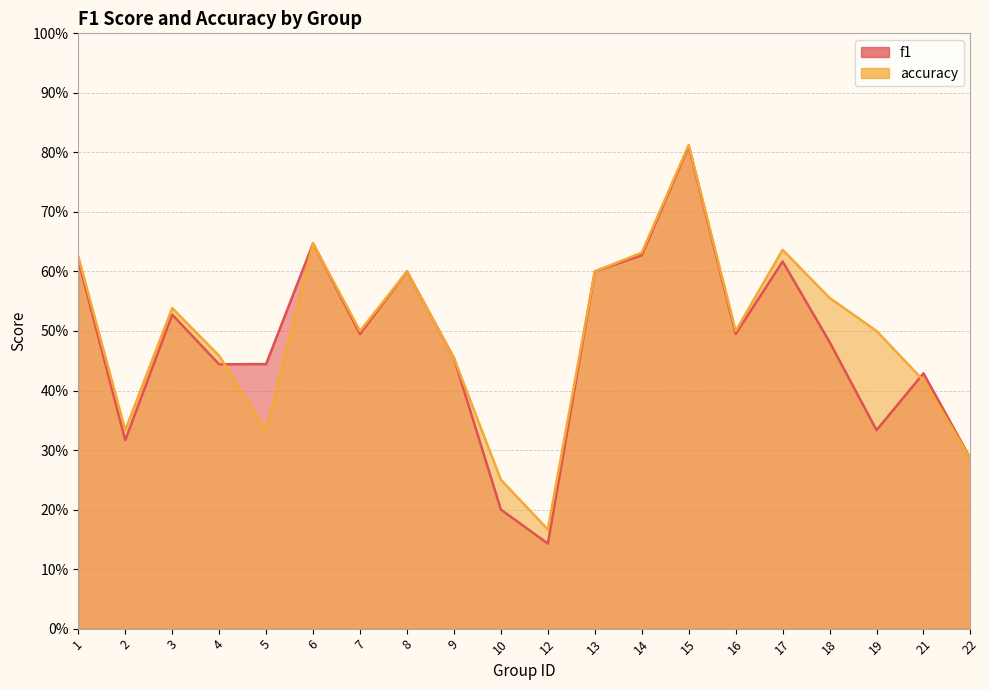

True or false: accuracy has a value of 0.5 at 7.

True